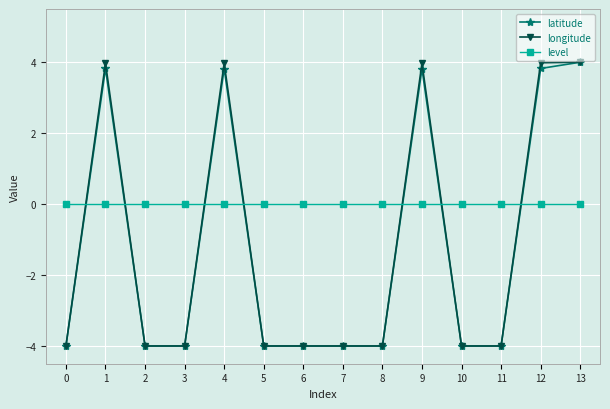

What is the spread (max minus min) of values at 13?

4.0